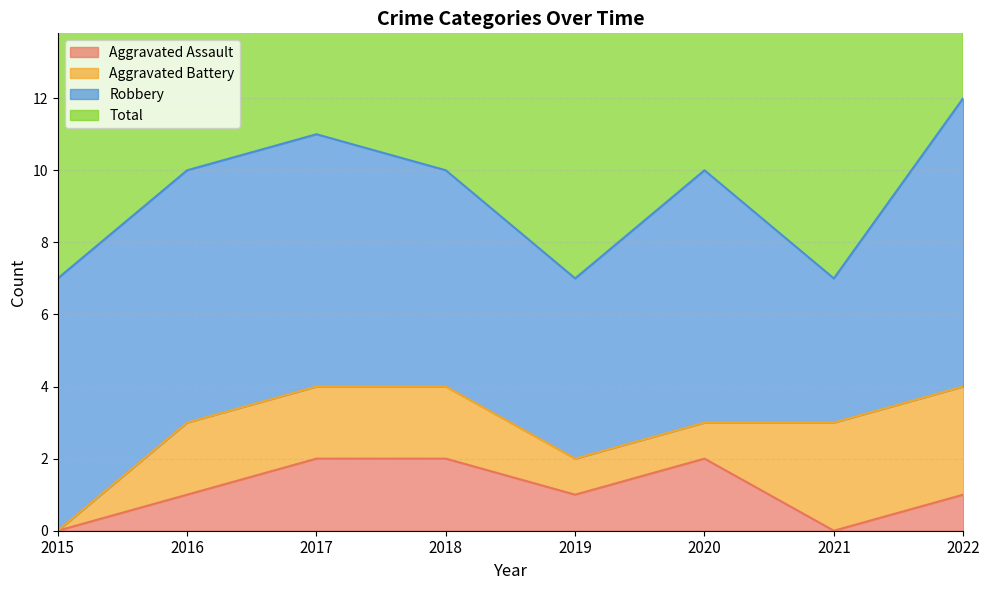

Which category has the lowest value in the Total series?

2015